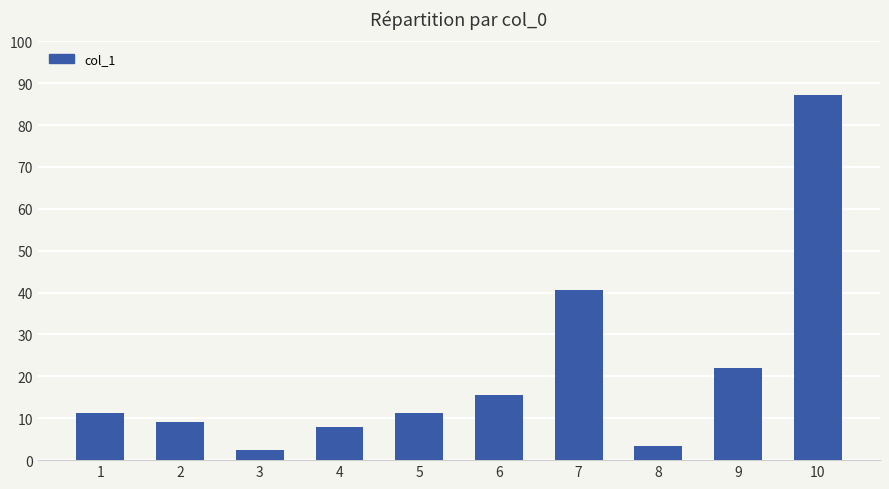

How many distinct data groups are displayed?

1